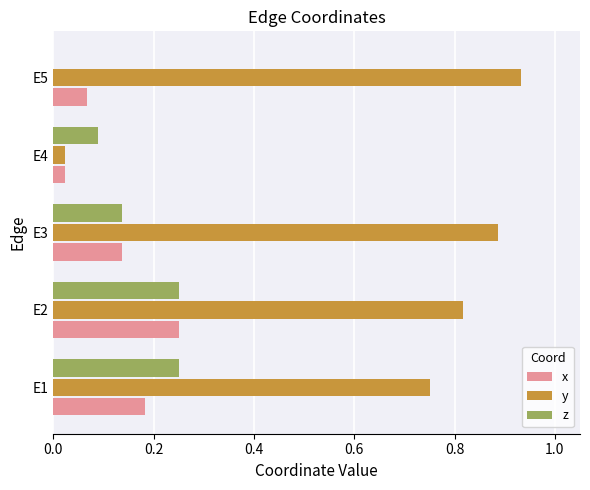

What is the sum of the y values at E3 and E1?

1.6